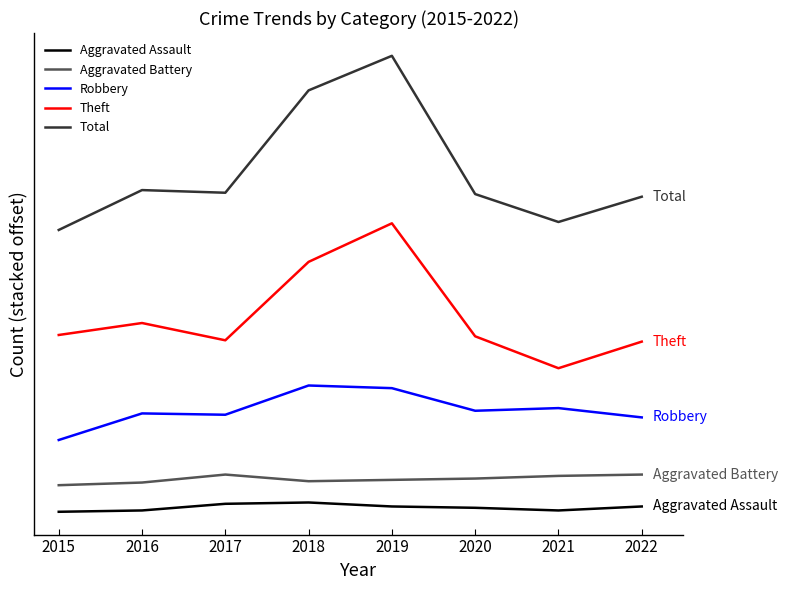

Is this an area chart (filled region under the line)?

No